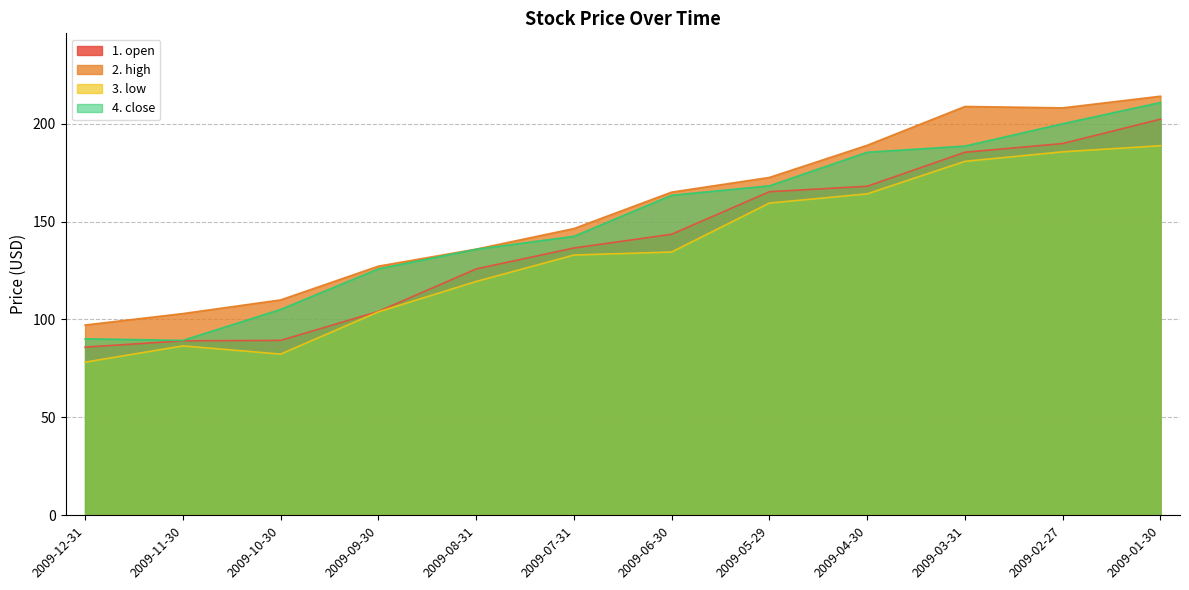

What value does the 1. open series have at 2009-09-30?

104.1